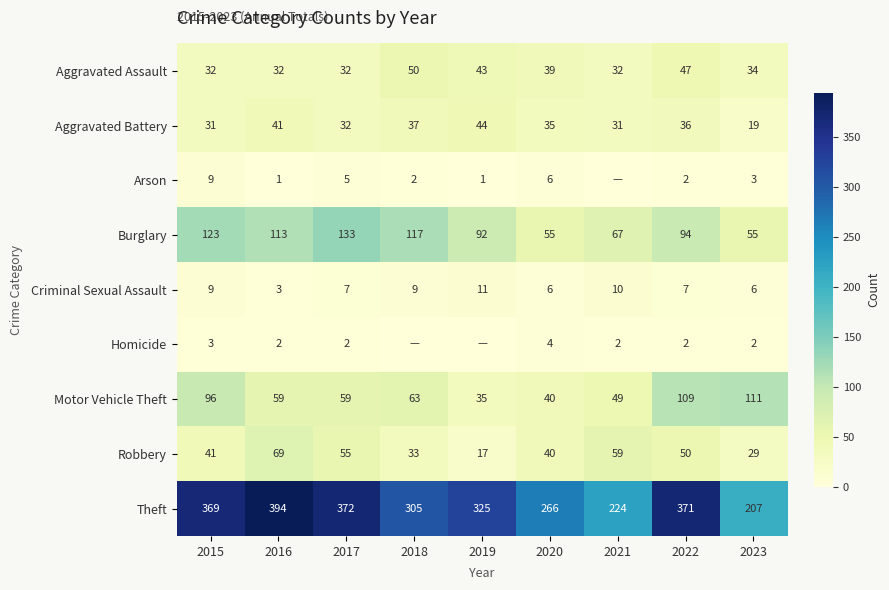

Between 2015 and 2020, which series saw the biggest shift?

Theft